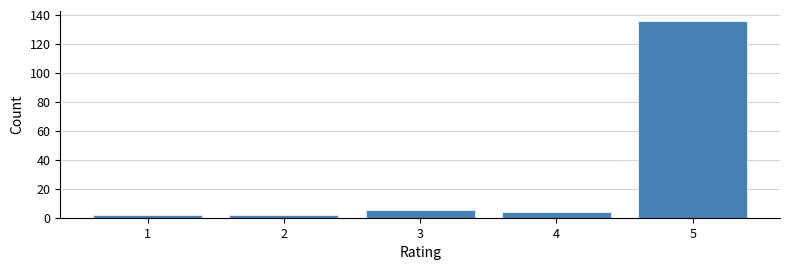

Reading left to right, what are all the values shown in this chart?

2	2	5	4	136